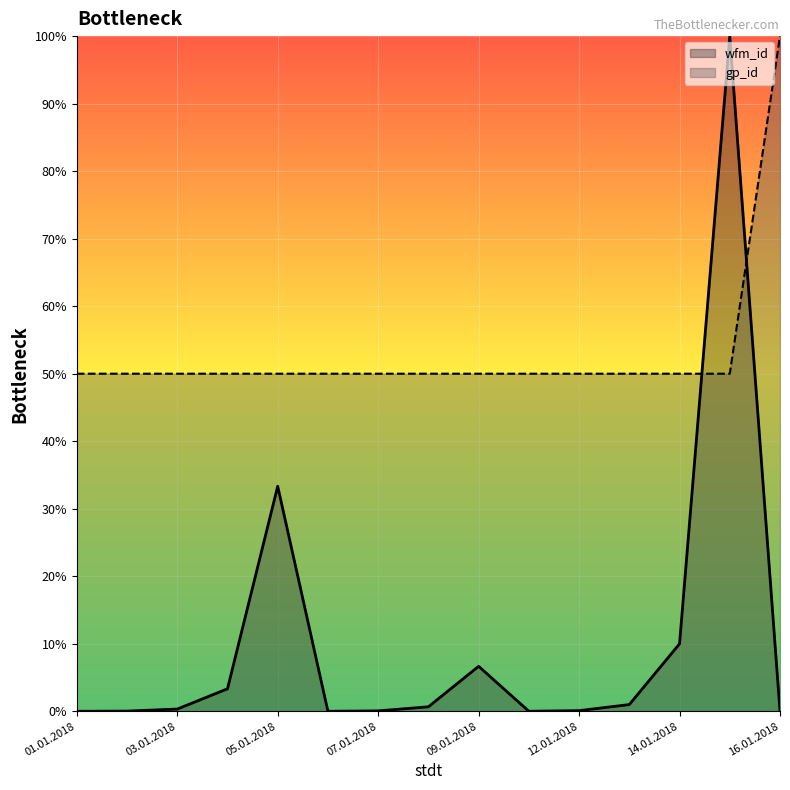

Which series ends up on top after the final intersection of wfm_id and gp_id?

gp_id